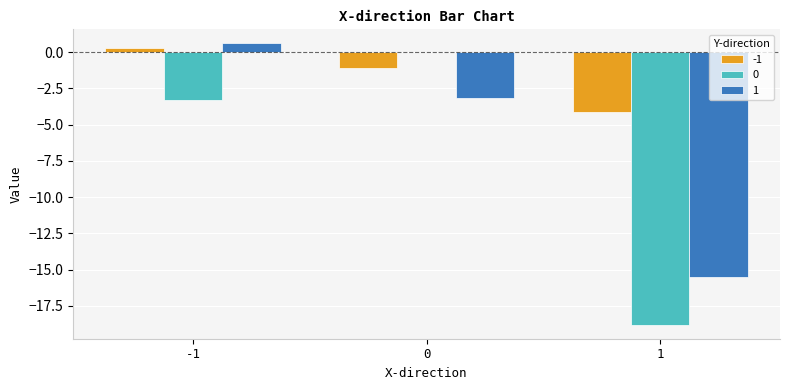

Count the number of data series in this chart.

3